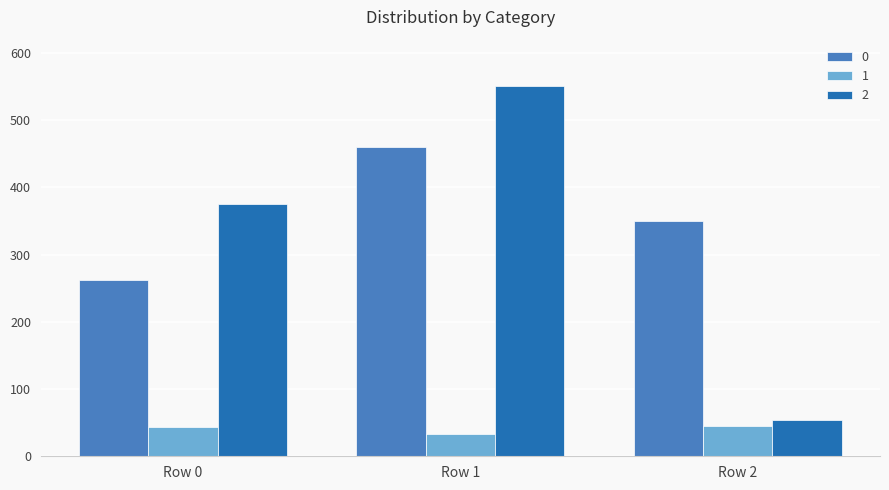

What is the value of the 0 bar at the 2nd from the left?

459.9